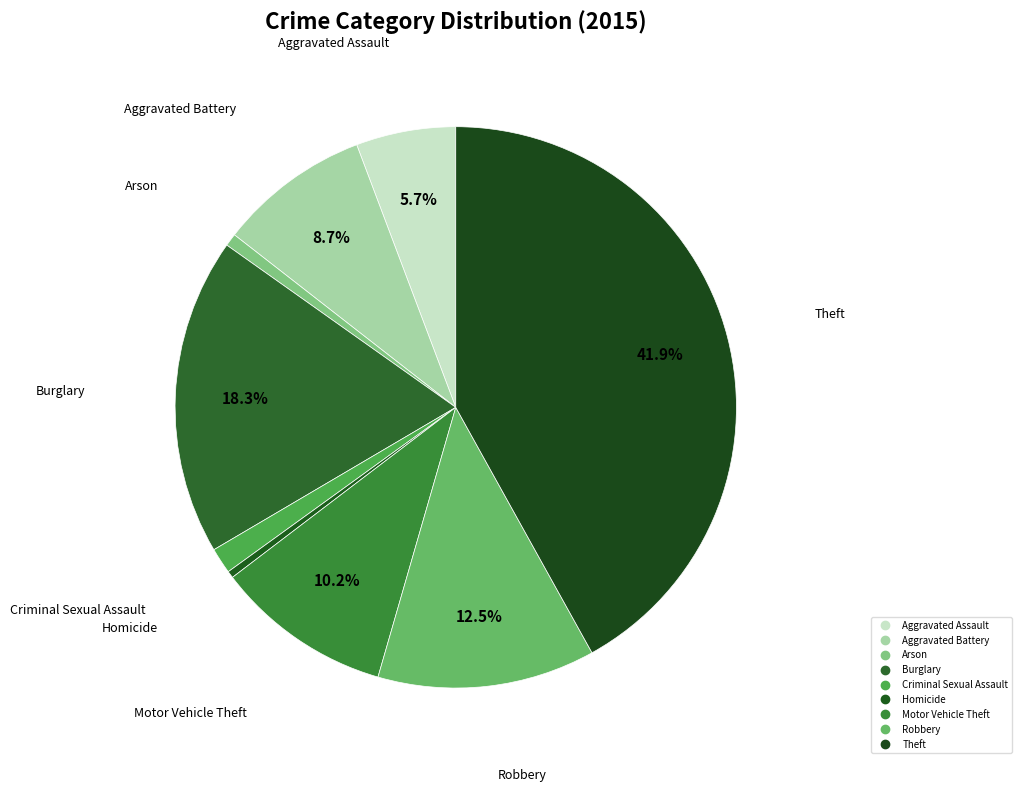

Is there any slice that represents more than half of the pie?

No